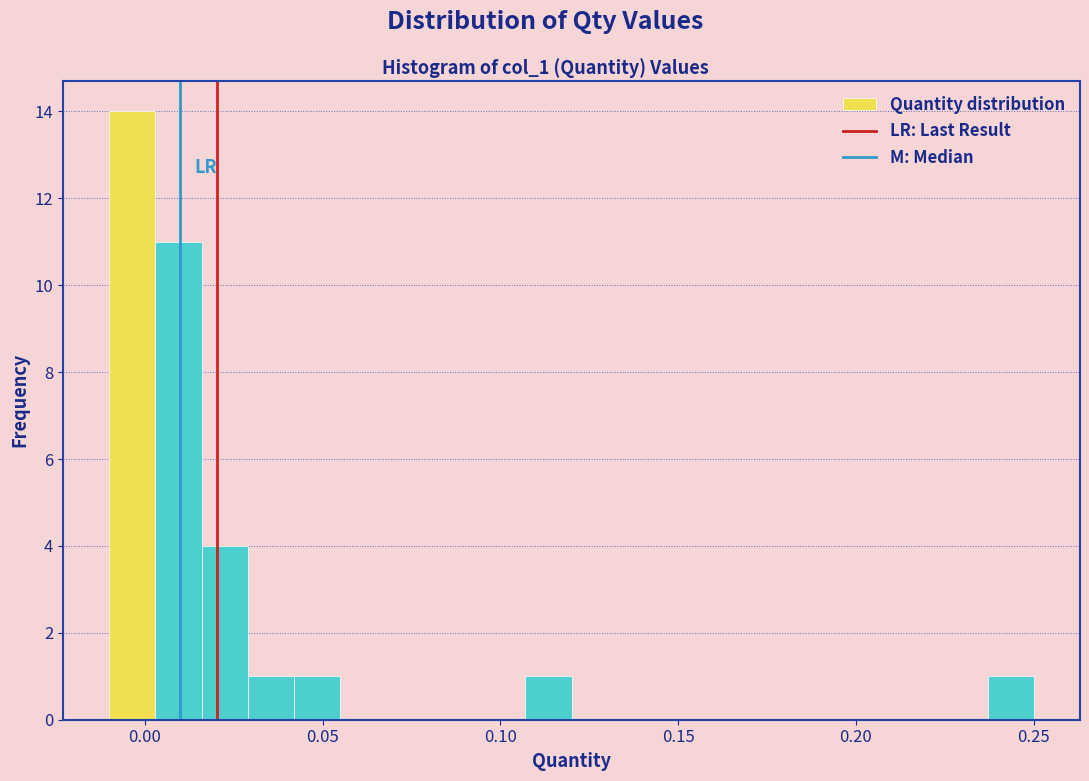

Read against the x-axis, roughly where is the centre of the tallest bar?

-0.005